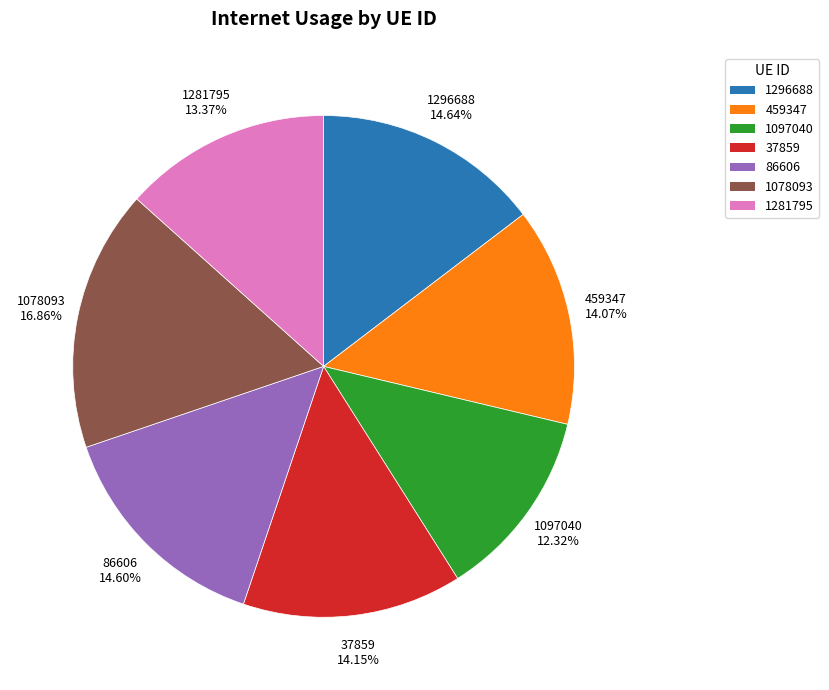

To the nearest percent, what is the combined percentage of 37859 and 1097040?

26%